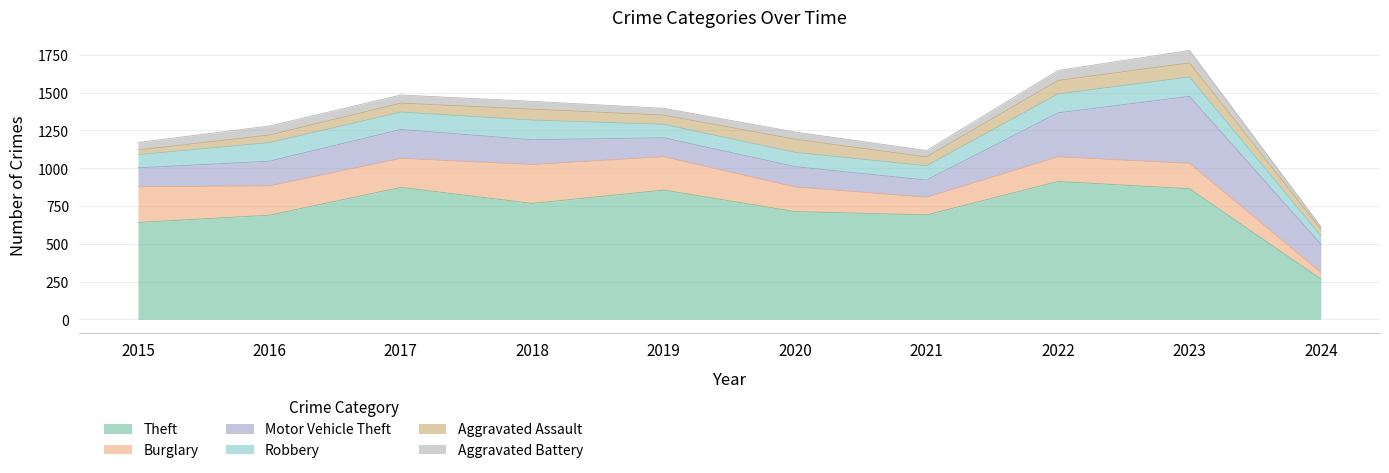

What is the smallest value displayed?

17